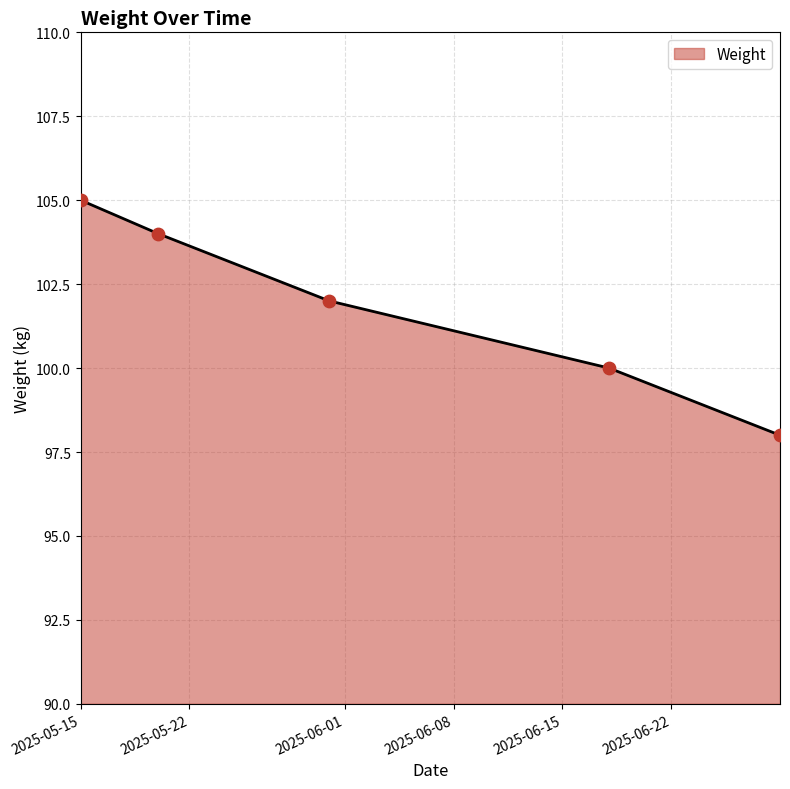

True or false: the data has more than 1 interior local peaks.

False